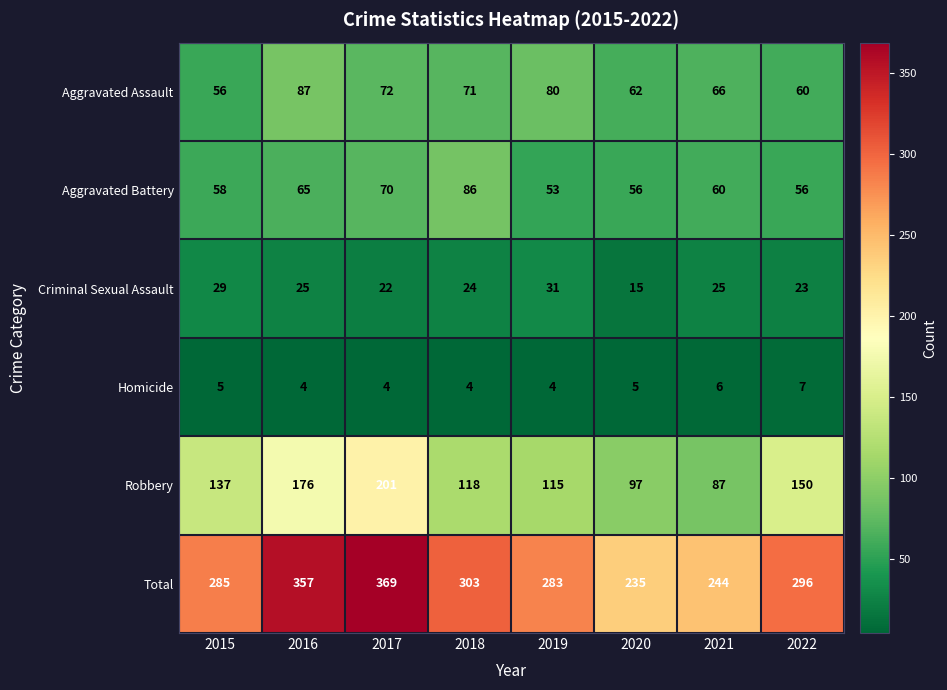

True or false: Robbery has a value of 285 at 2016.

False